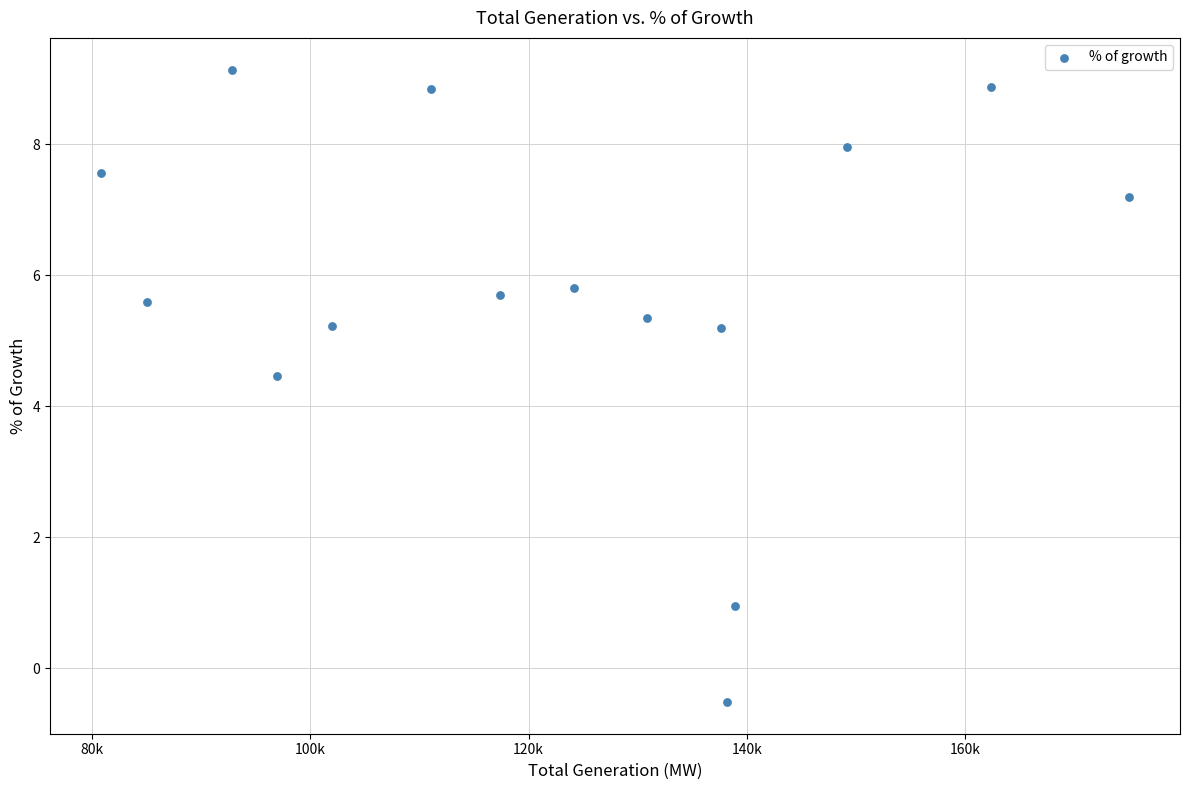

What Y value in the scatter plot is closest to 4?

4.5